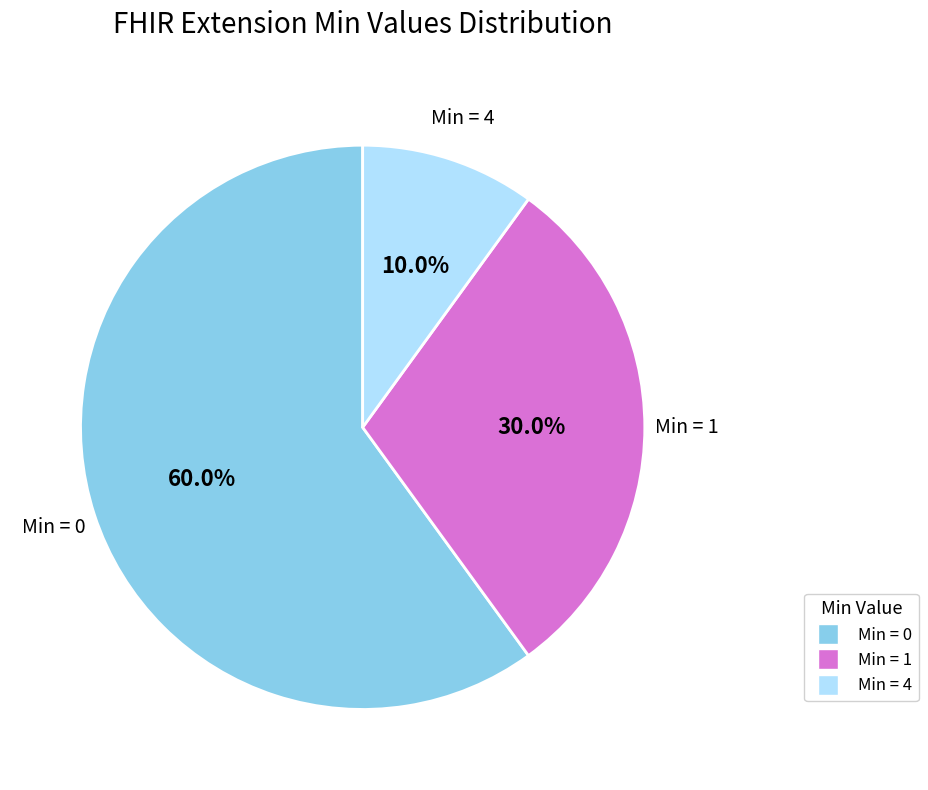

To the nearest percent, what is the average slice percentage?

33%